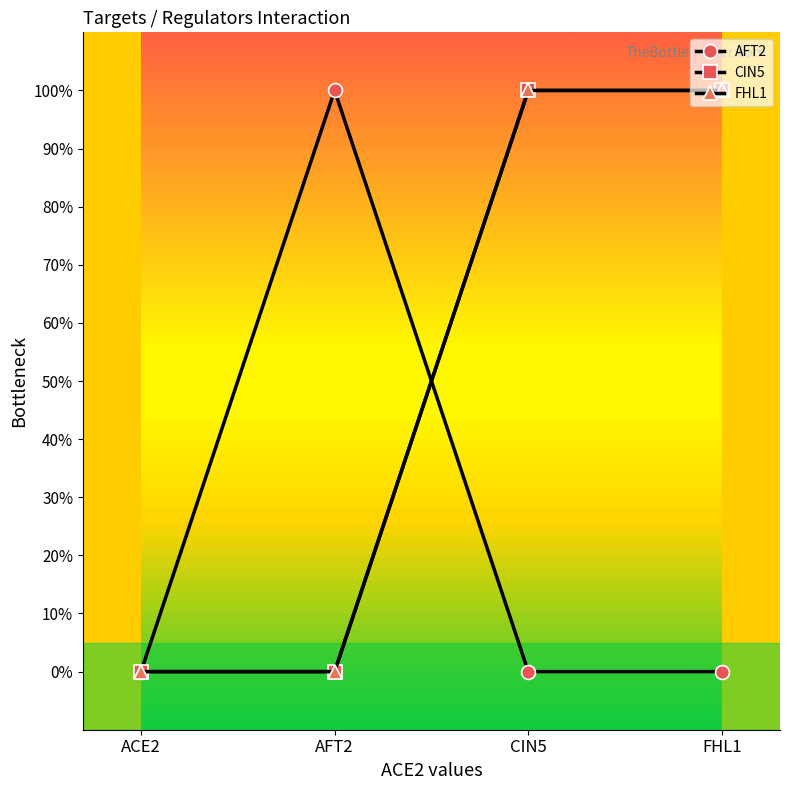

What is the total value across all series at CIN5?

2